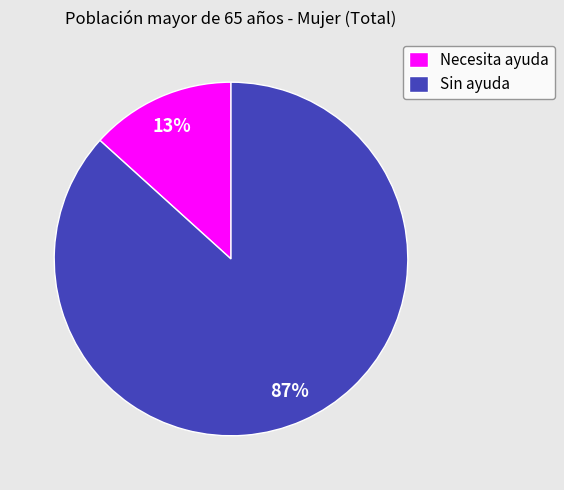

Which has a higher value, Necesita ayuda or Sin ayuda?

Sin ayuda